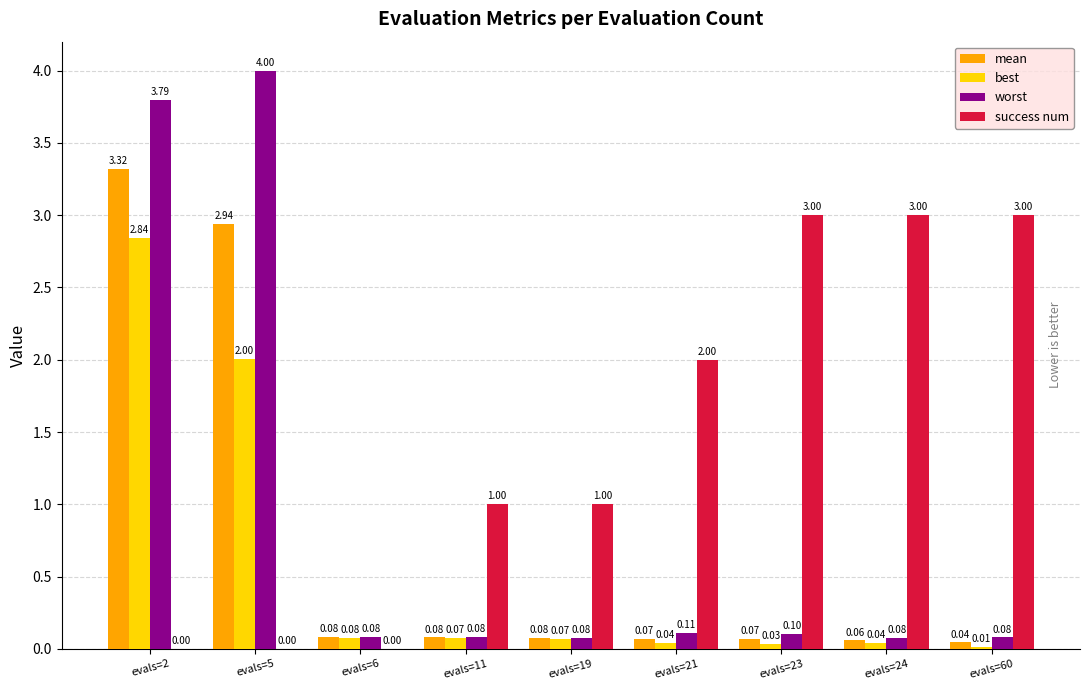

At which label is best closest to 1?

evals=6